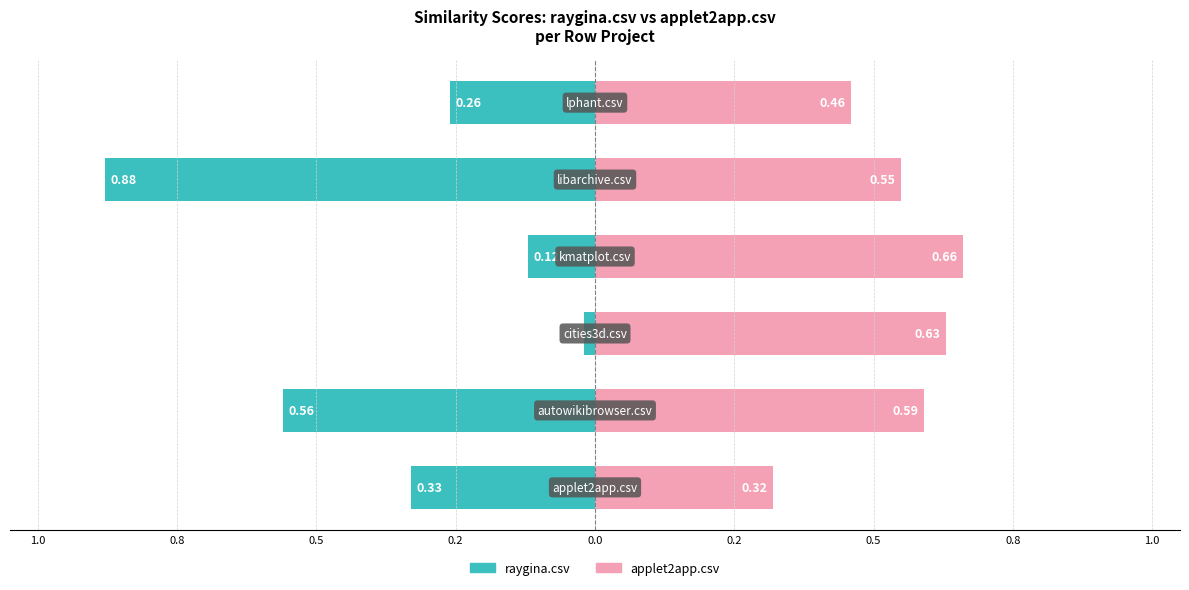

What is the average value of the raygina.csv series?

-0.4